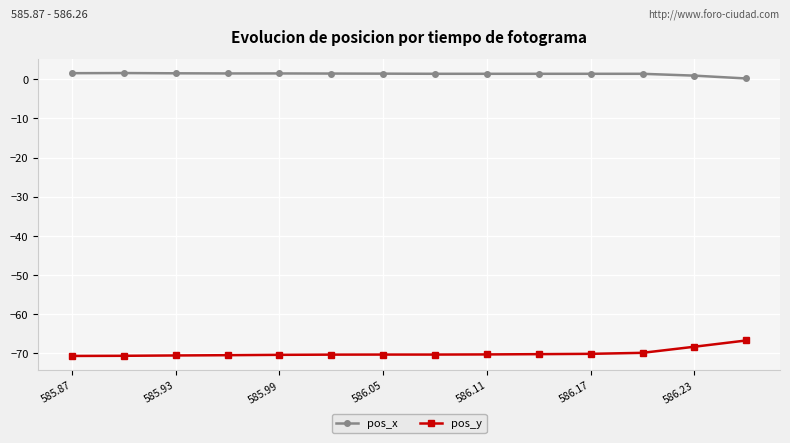

What is the value of the pos_y point at the 4th from the left?

-70.5